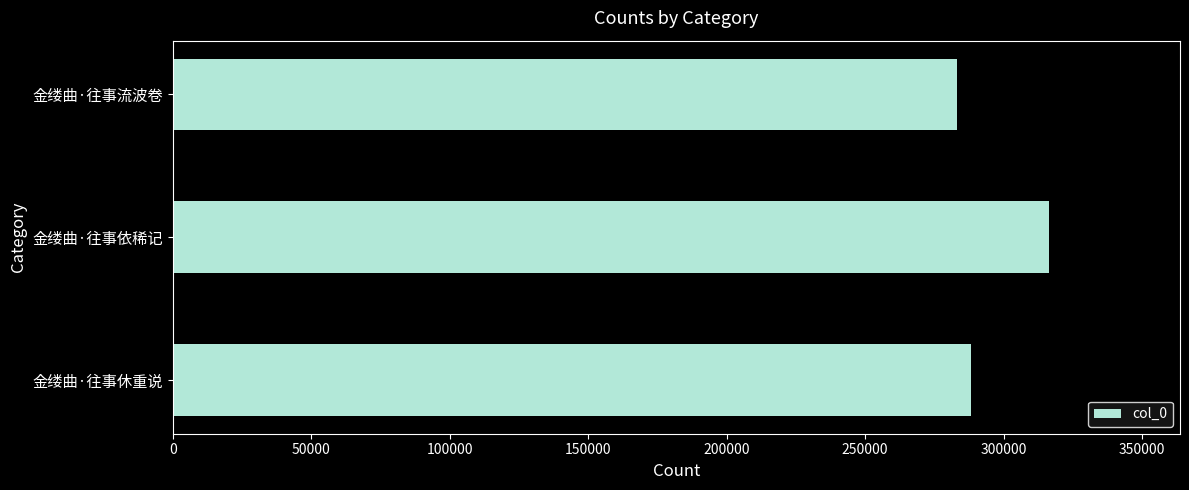

Which category has the highest value across all series?

金缕曲·往事依稀记